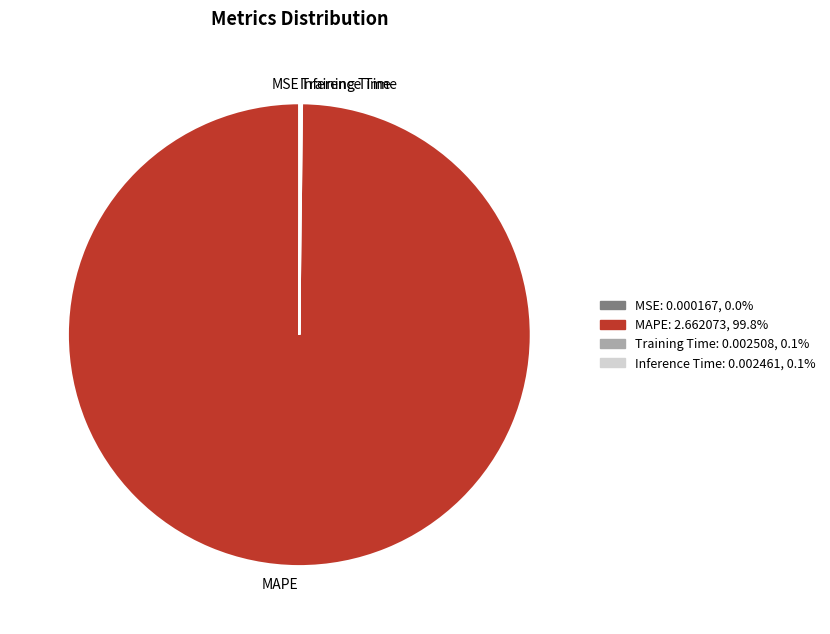

What is the largest slice in the pie chart?

MAPE